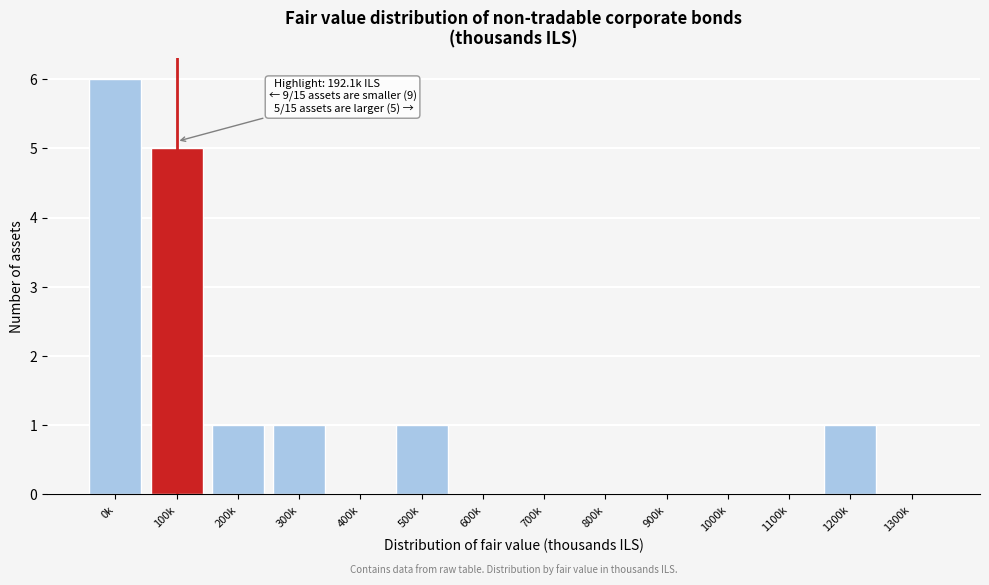

Reading left to right, extract all data points from this chart.

0k=6	100k=5	200k=1	300k=1	400k=0	500k=1	600k=0	700k=0	800k=0	900k=0	1000k=0	1100k=0	1200k=1	1300k=0